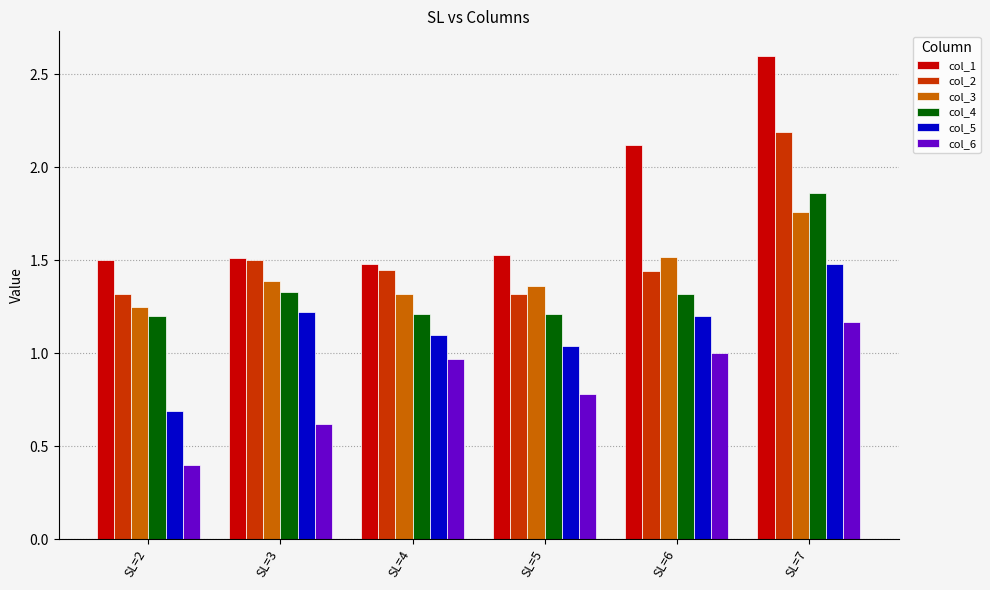

At SL=2, list the series in order from largest to smallest.

col_1, col_2, col_3, col_4, col_5, col_6